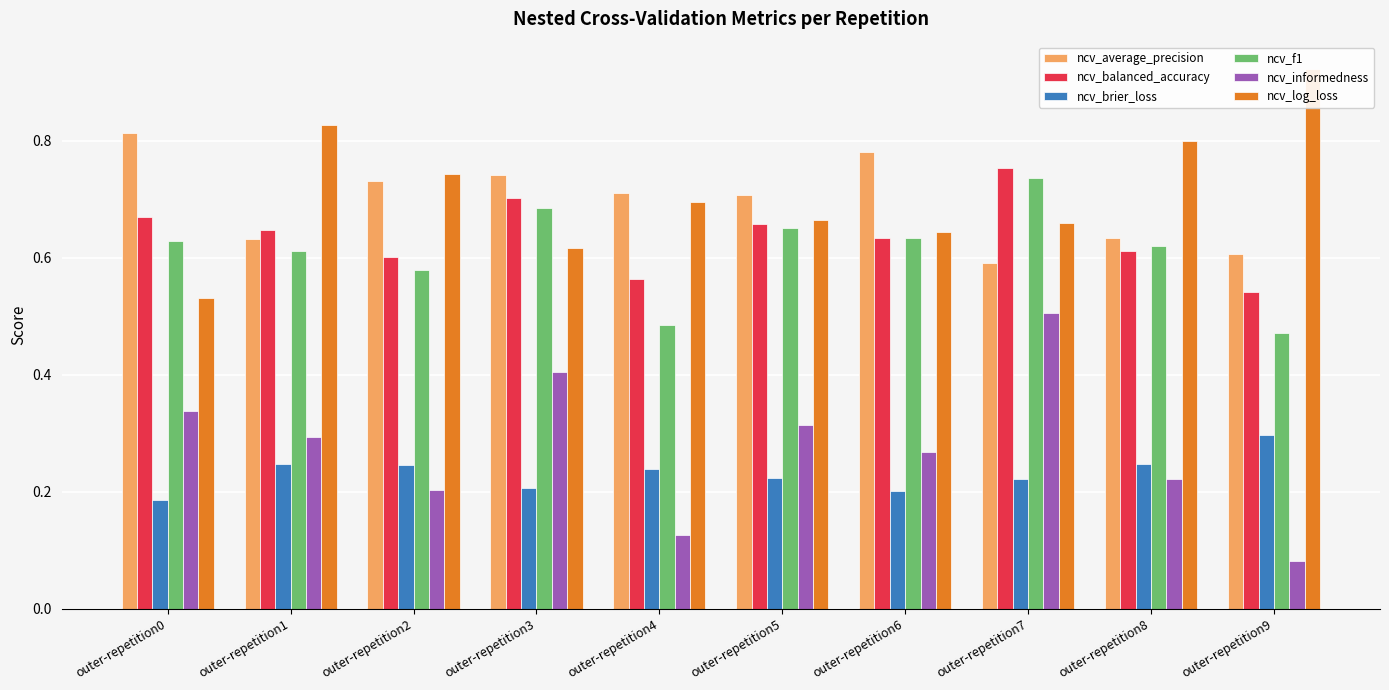

At which category is the sum across all series the highest?

outer-repetition7